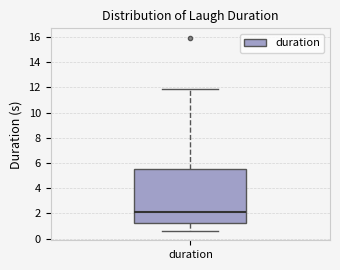

Where is the upper edge of the box for duration on the y-axis? The values are not printed on the chart, so give them approximately, as read against the axis.

5.6